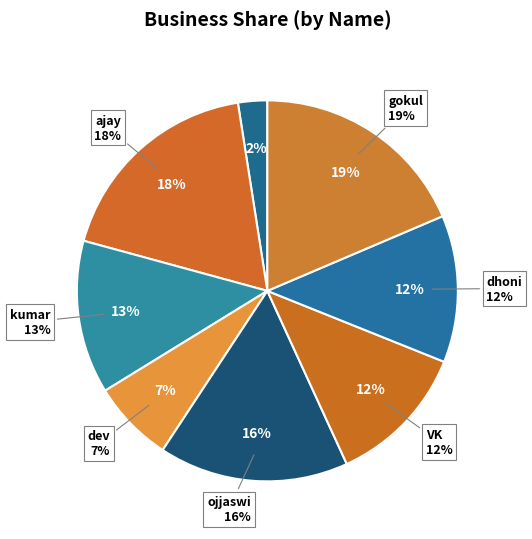

To the nearest percent, what portion does dev represent?

7%